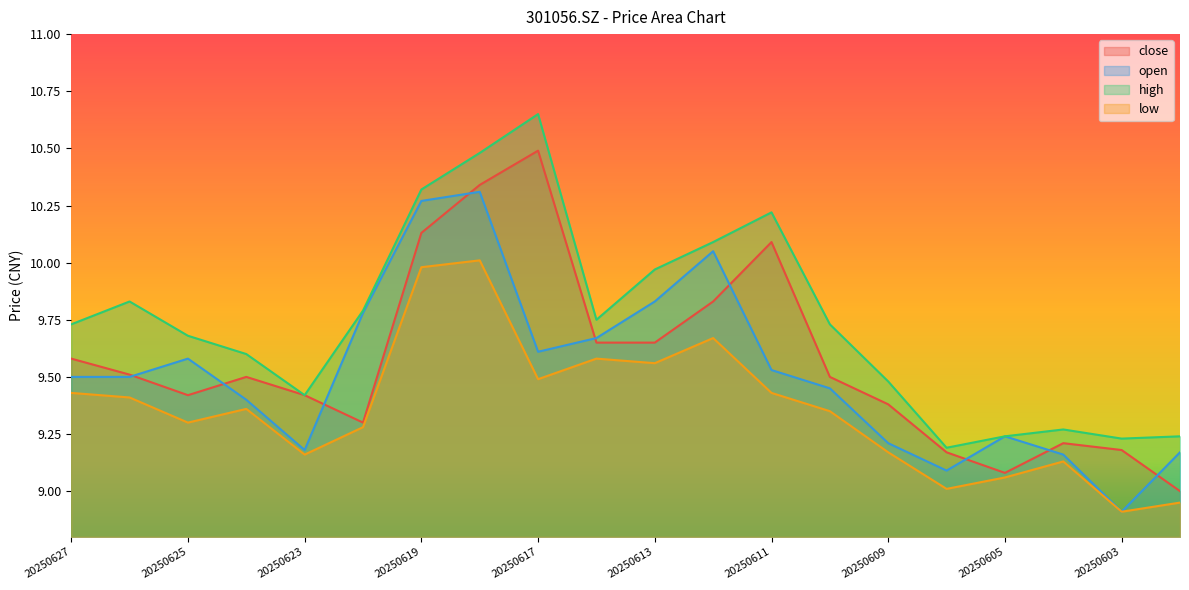

Reading right to left, transcribe all the data shown in this chart.

close: 20250530=9.0	20250603=9.2	20250604=9.2	20250605=9.1	20250606=9.2	20250609=9.4	20250610=9.5	20250611=10.1	20250612=9.8	20250613=9.7	20250616=9.7	20250617=10.5	20250618=10.3	20250619=10.1	20250620=9.3	20250623=9.4	20250624=9.5	20250625=9.4	20250626=9.5	20250627=9.6
open: 20250530=9.2	20250603=8.9	20250604=9.2	20250605=9.2	20250606=9.1	20250609=9.2	20250610=9.4	20250611=9.5	20250612=10.1	20250613=9.8	20250616=9.7	20250617=9.6	20250618=10.3	20250619=10.3	20250620=9.8	20250623=9.2	20250624=9.4	20250625=9.6	20250626=9.5	20250627=9.5
high: 20250530=9.2	20250603=9.2	20250604=9.3	20250605=9.2	20250606=9.2	20250609=9.5	20250610=9.7	20250611=10.2	20250612=10.1	20250613=10.0	20250616=9.8	20250617=10.7	20250618=10.5	20250619=10.3	20250620=9.8	20250623=9.4	20250624=9.6	20250625=9.7	20250626=9.8	20250627=9.7
low: 20250530=8.9	20250603=8.9	20250604=9.1	20250605=9.1	20250606=9.0	20250609=9.2	20250610=9.3	20250611=9.4	20250612=9.7	20250613=9.6	20250616=9.6	20250617=9.5	20250618=10.0	20250619=10.0	20250620=9.3	20250623=9.2	20250624=9.4	20250625=9.3	20250626=9.4	20250627=9.4